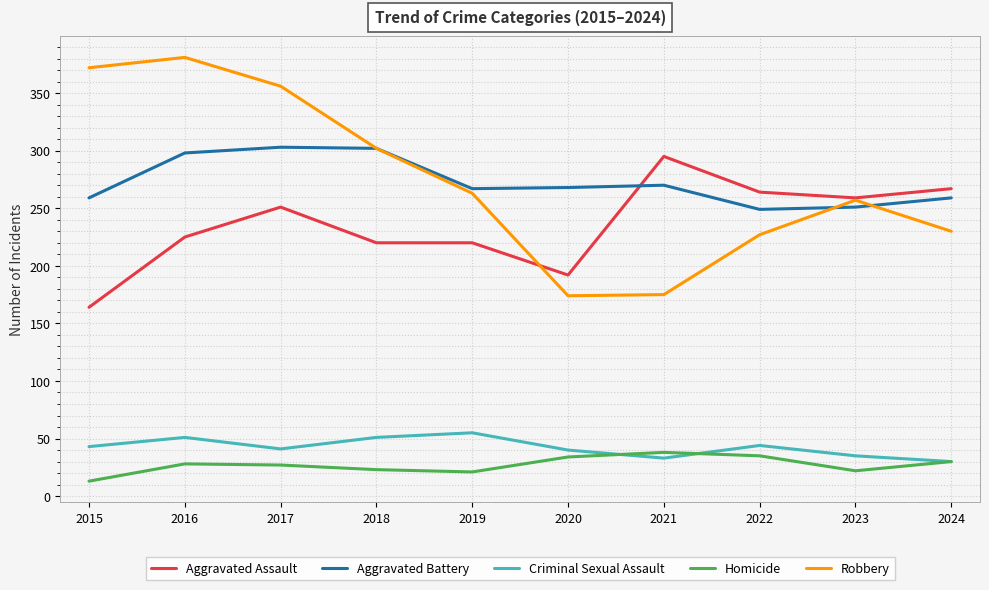

List the series in order of their peak value, highest first.

Robbery, Aggravated Battery, Aggravated Assault, Criminal Sexual Assault, Homicide